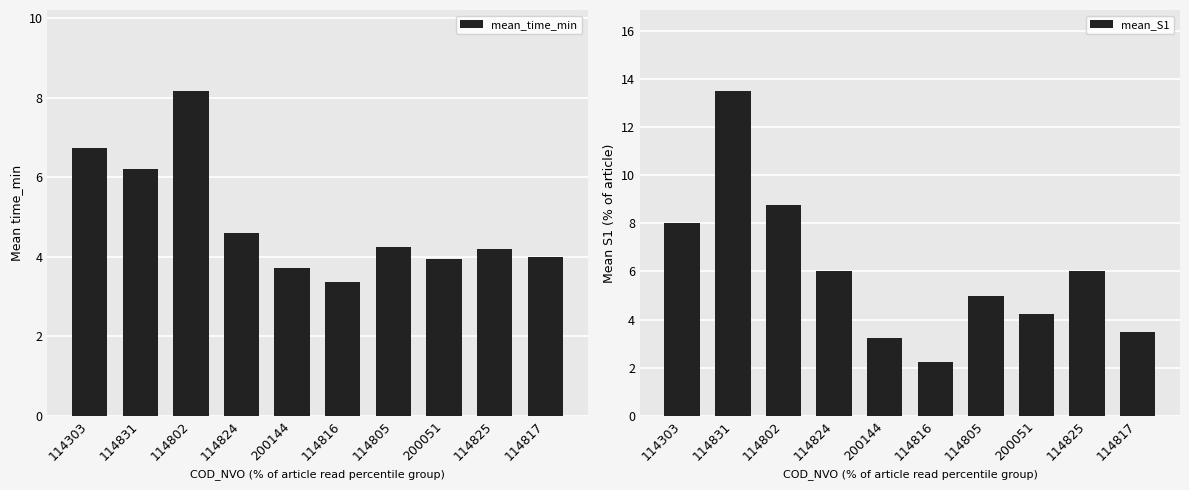

The mean_S1 series shows 1.2 at 200051. True or false?

False